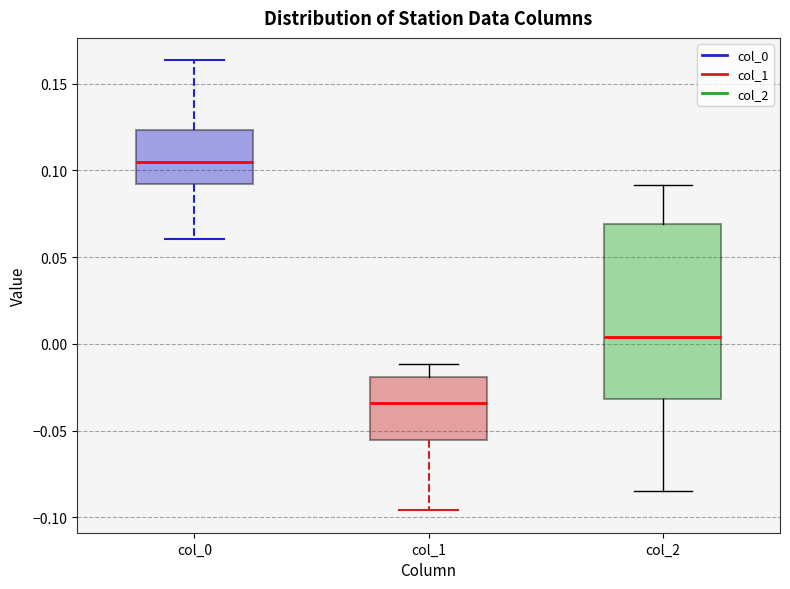

Where does the lower whisker of the box for col_1 end on the y-axis? The values are not printed on the chart, so give them approximately, as read against the axis.

-0.095